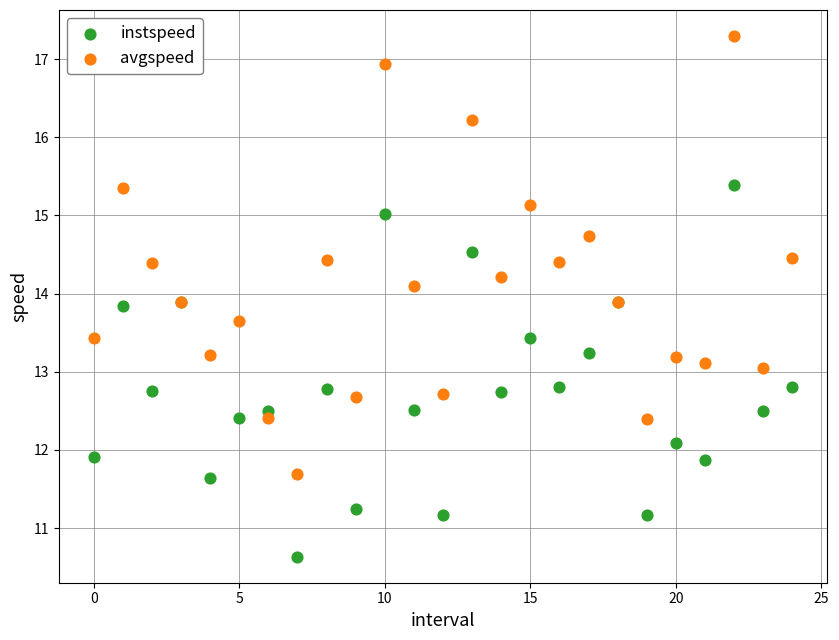

Which series has the largest Y range (max minus min)?

avgspeed